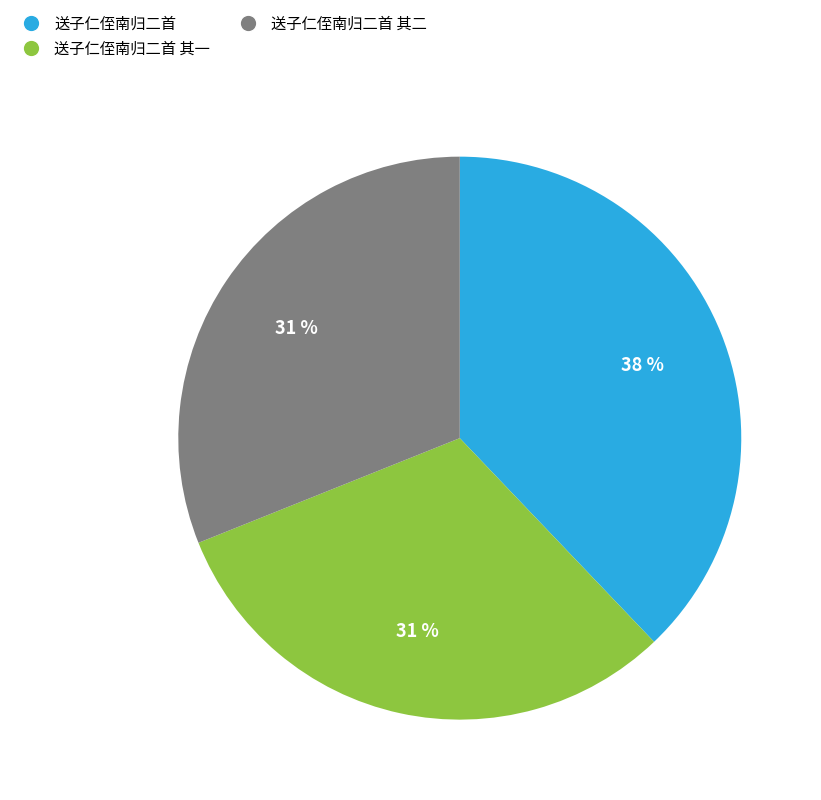

Does any single category account for the majority?

No